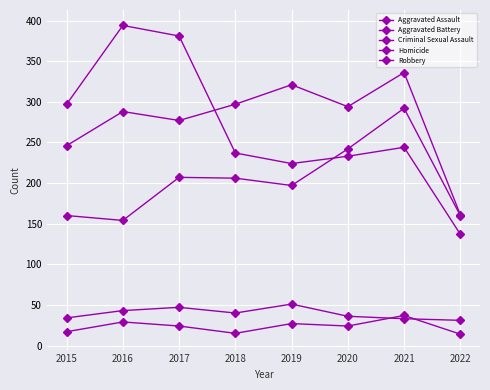

How many lines are shown in the chart?

5